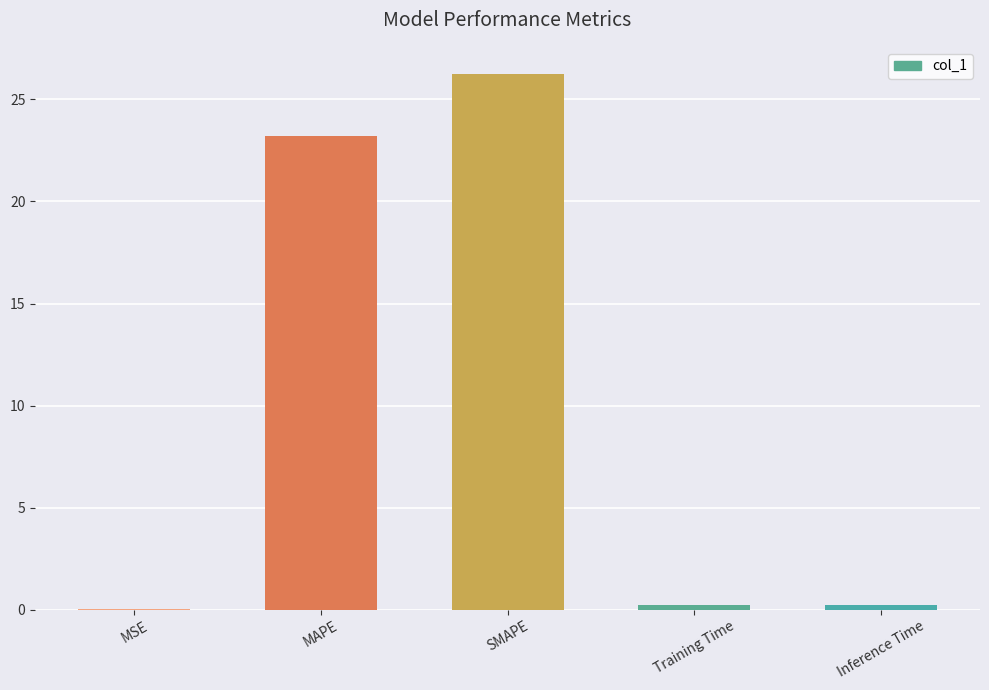

True or false: the data shows 23.2 at MAPE.

True